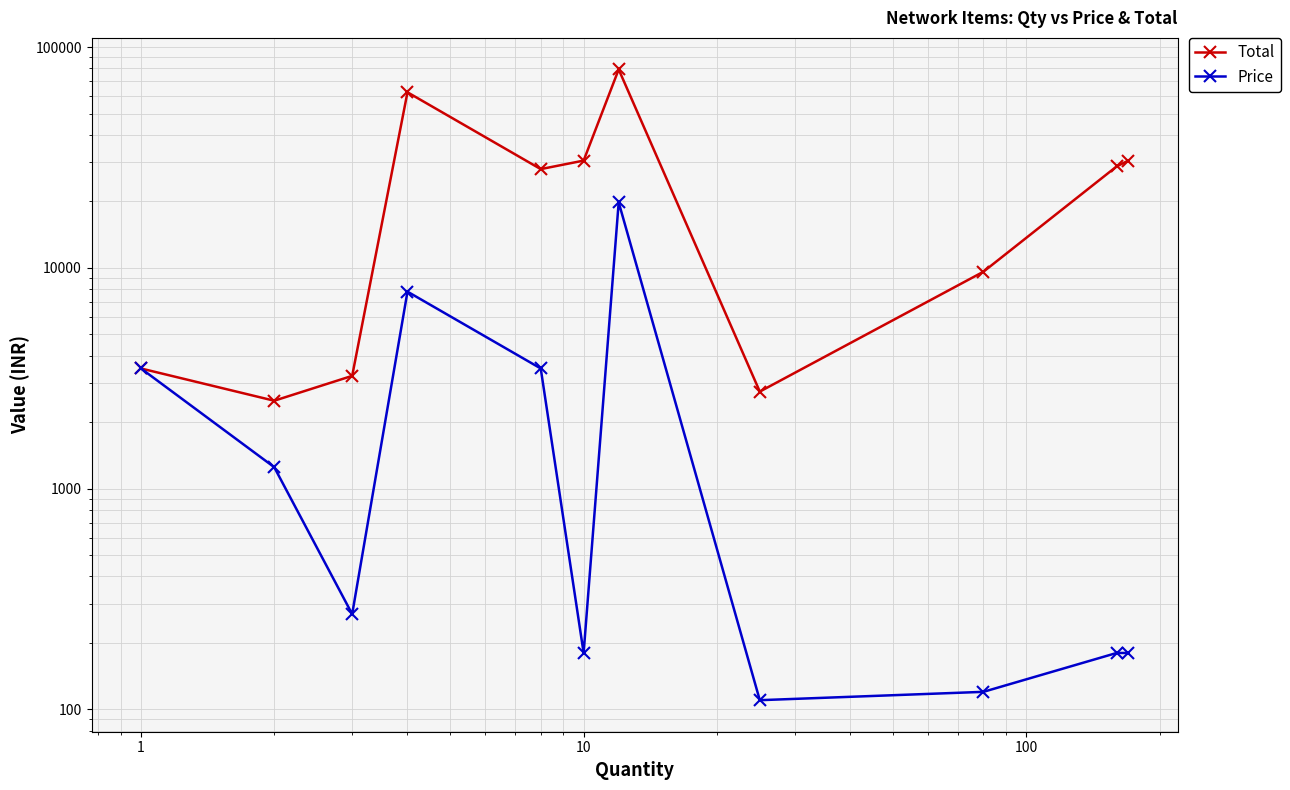

How many data points in Price are less than 270?

5